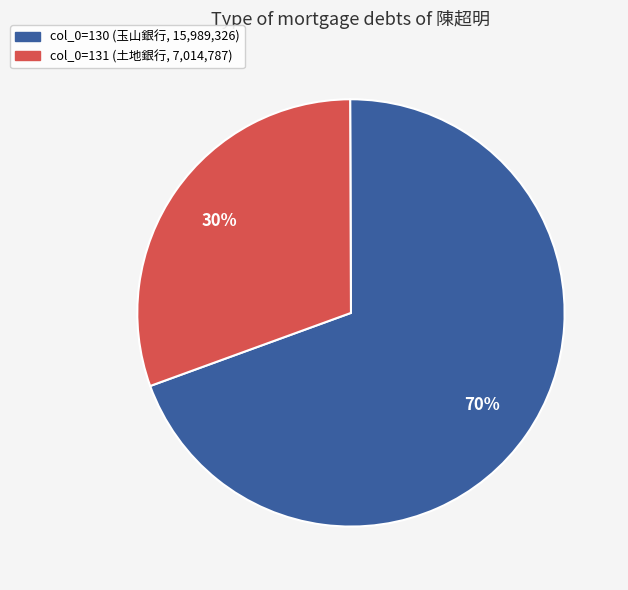

Is there a majority slice in this chart?

Yes